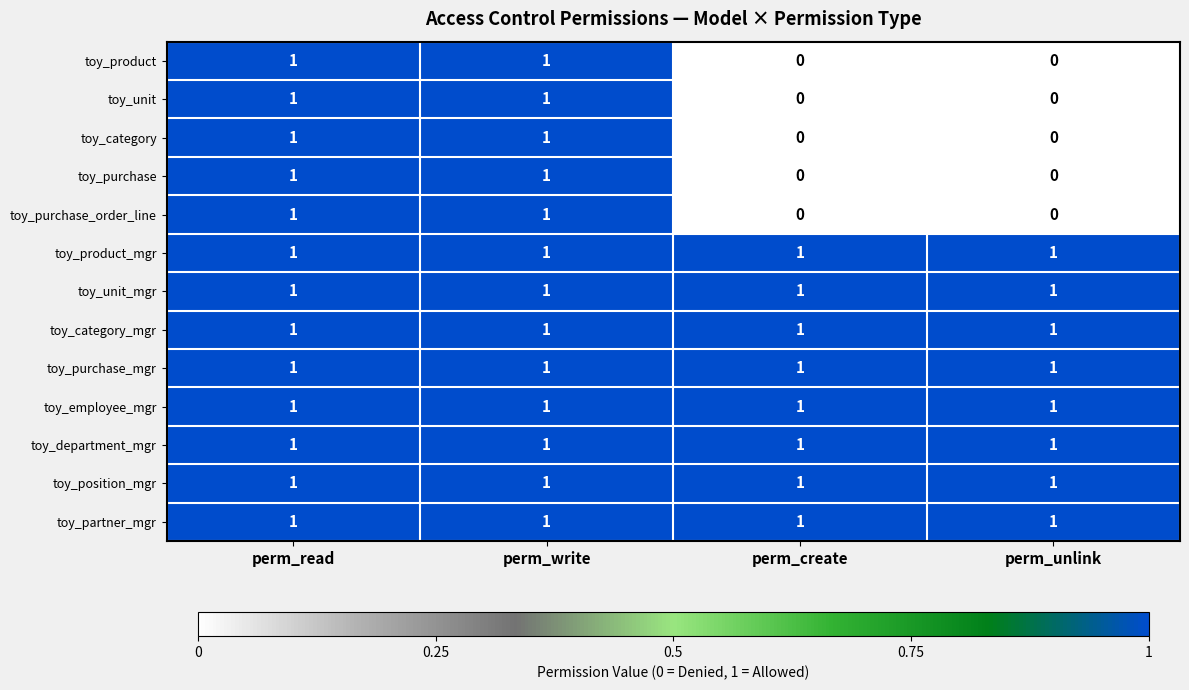

At how many categories does at least one series exceed 0?

4